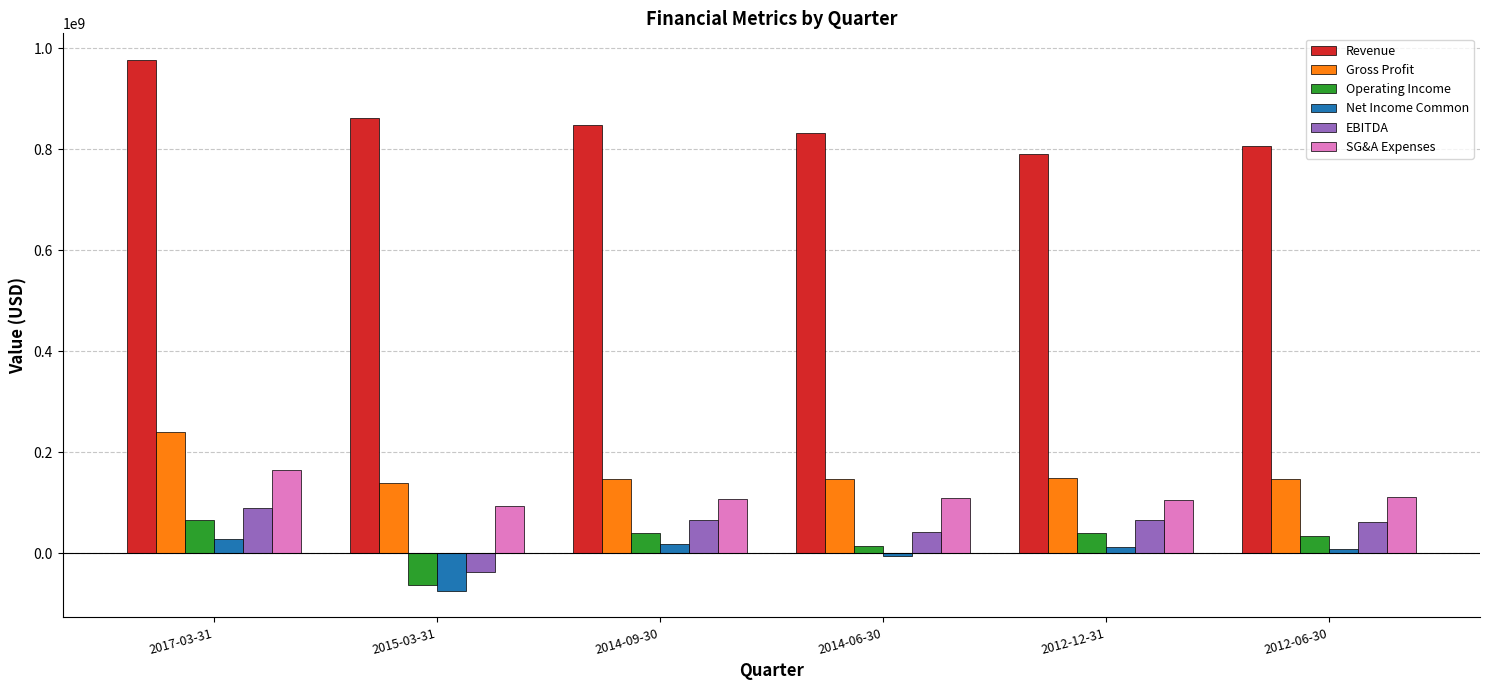

Which series has the largest total across all categories?

Revenue